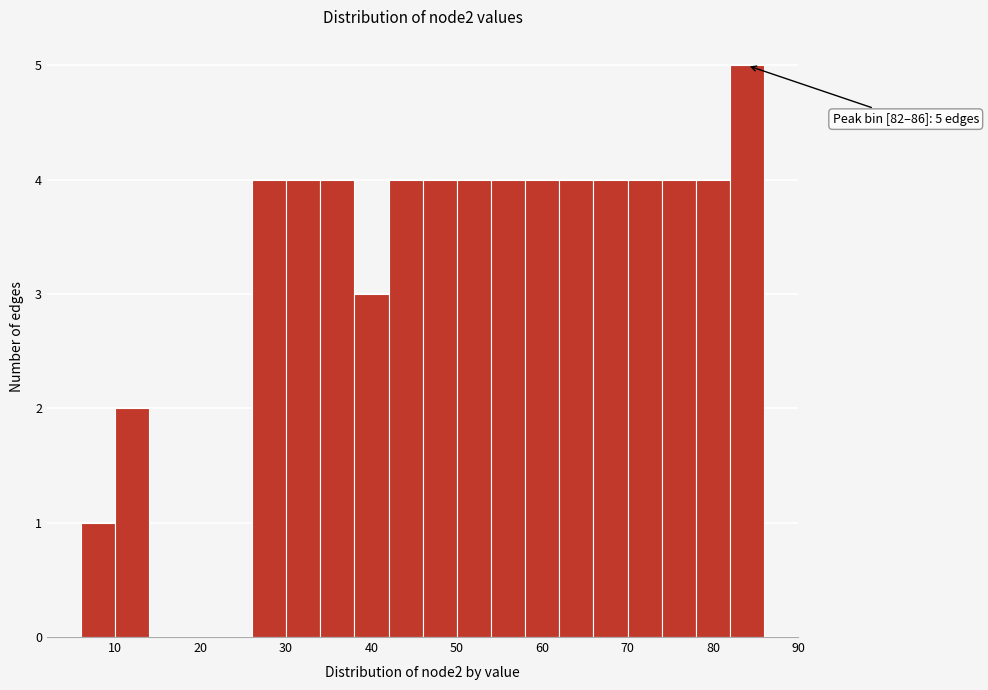

Which range on the x-axis has the tallest bar?

82 to 86